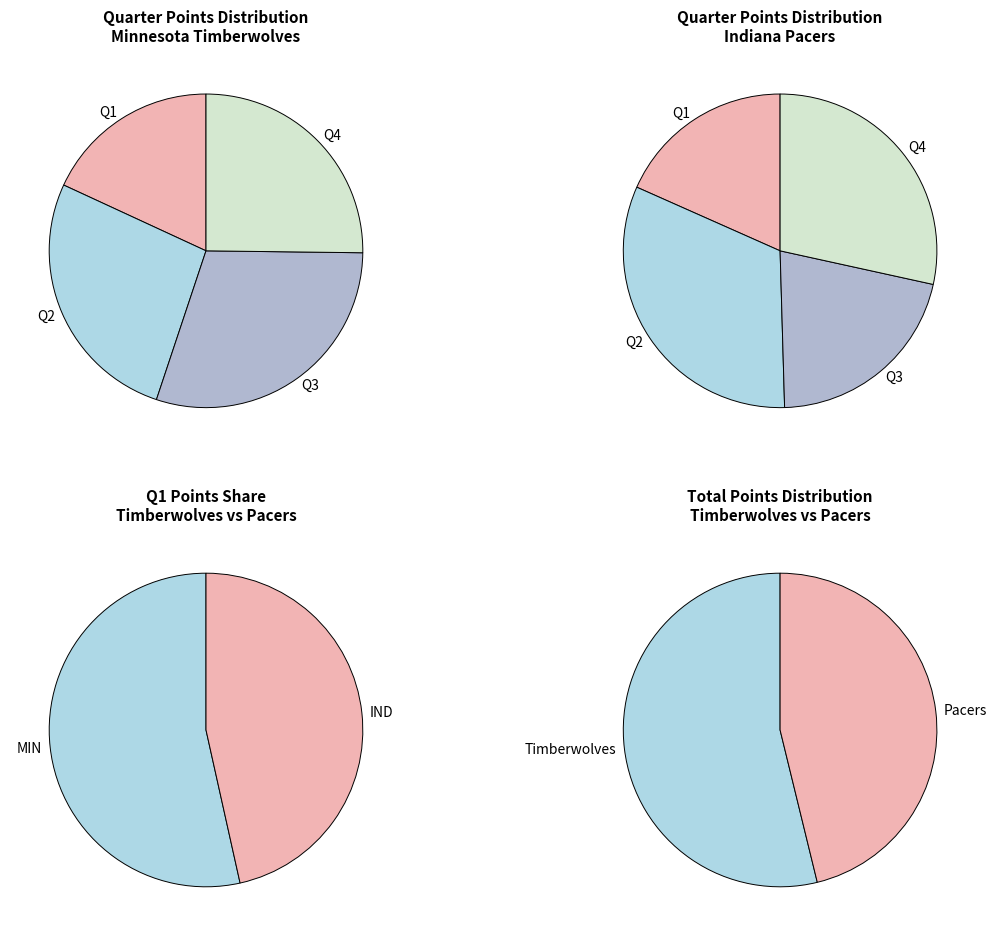

To the nearest percent, what is the combined percentage of PTS_QTR2 and PTS_QTR4?

52%